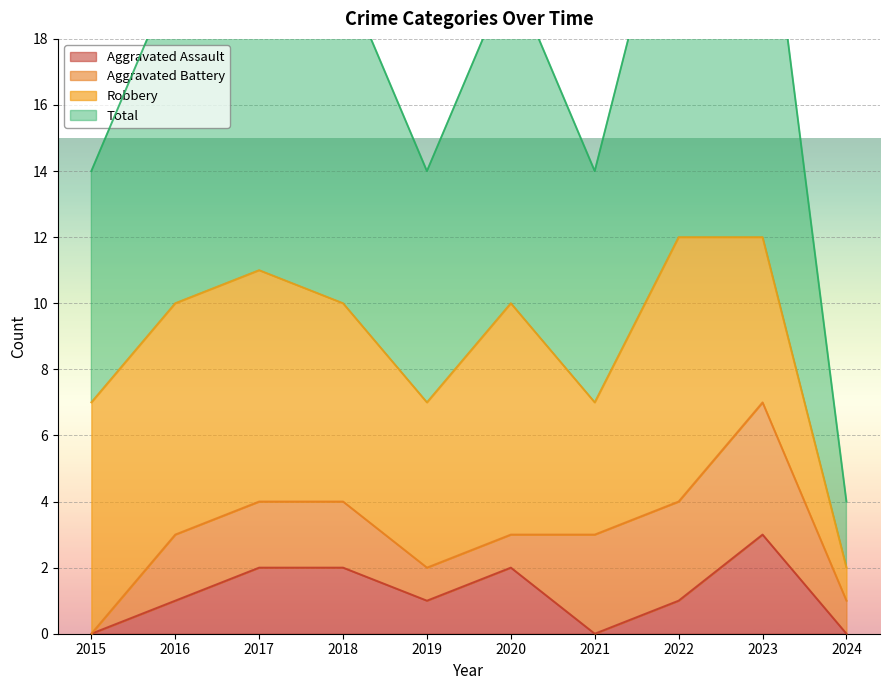

The value of Aggravated Assault at 2023 is 3. True or false?

True